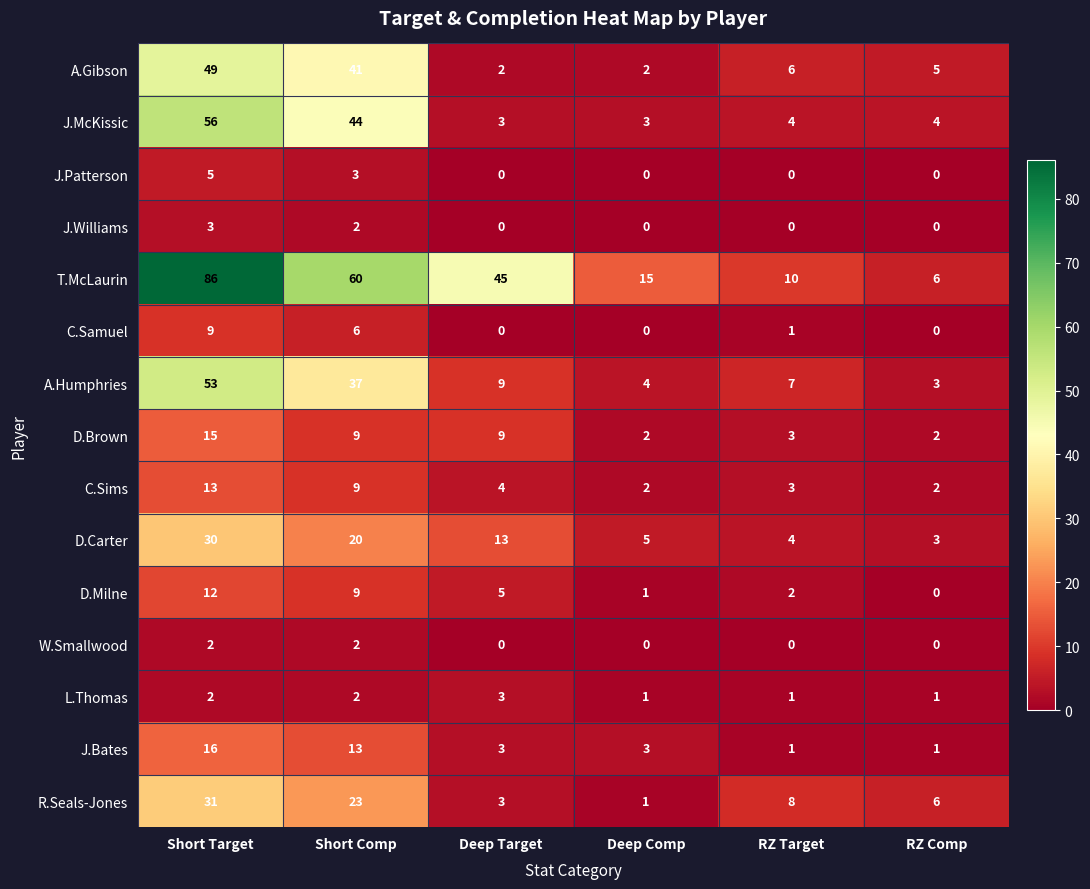

How many data points in J.McKissic are less than 4?

2